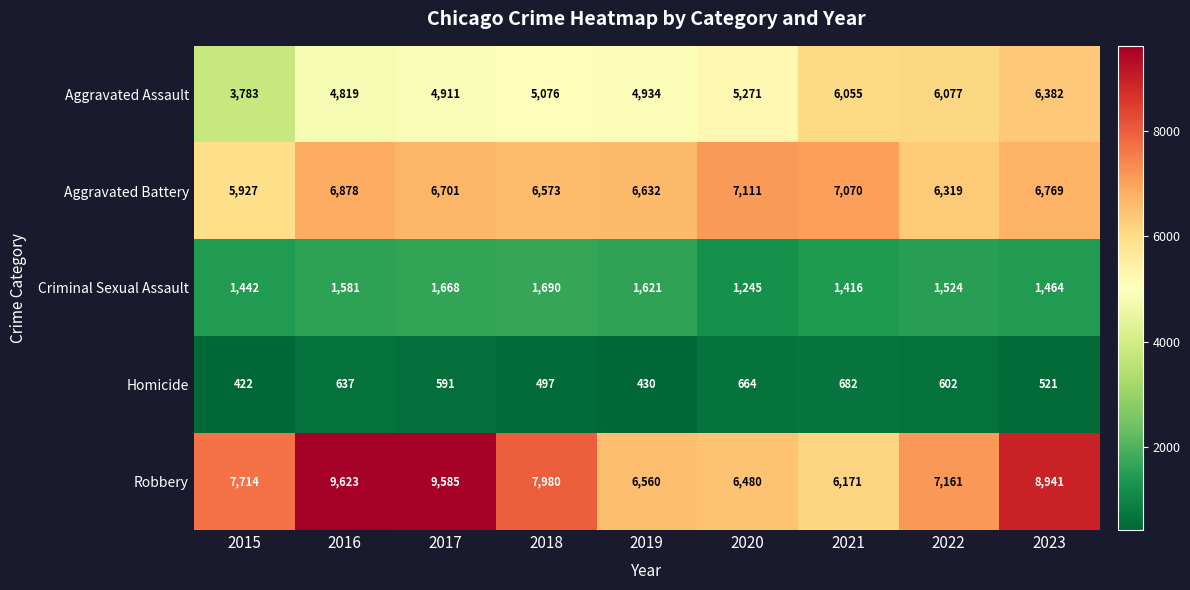

At which category does the chart reach its peak across all series?

2016